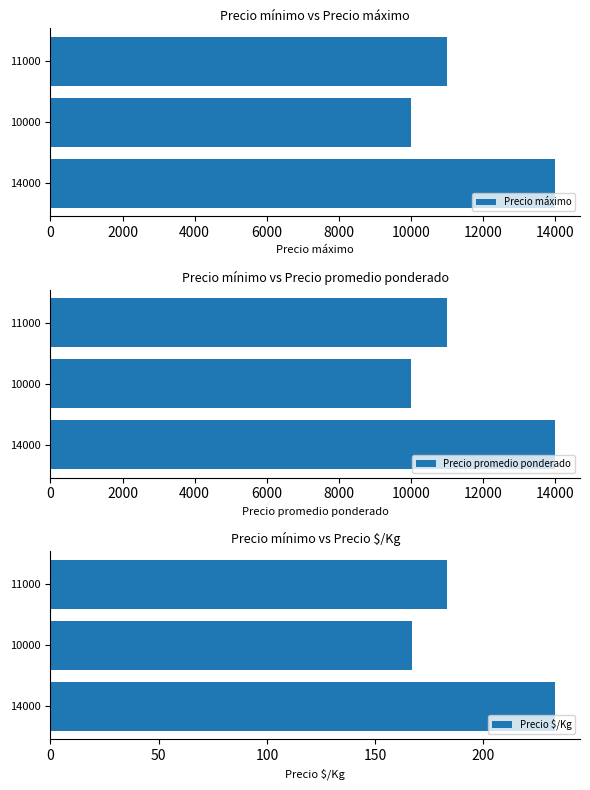

Reading left to right, list all the values displayed in this chart.

Precio máximo: 14000	10000	11000
Precio promedio ponderado: 14000	10000	11000
Precio $/Kg: 233	167	183